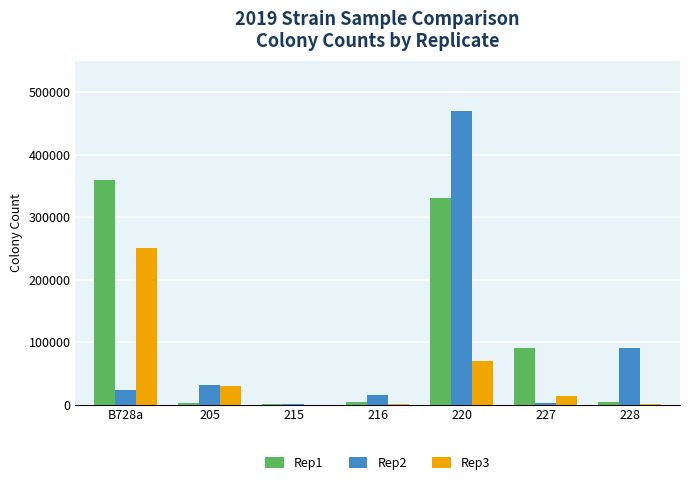

The value of Rep2 at 216 is 15000. True or false?

True